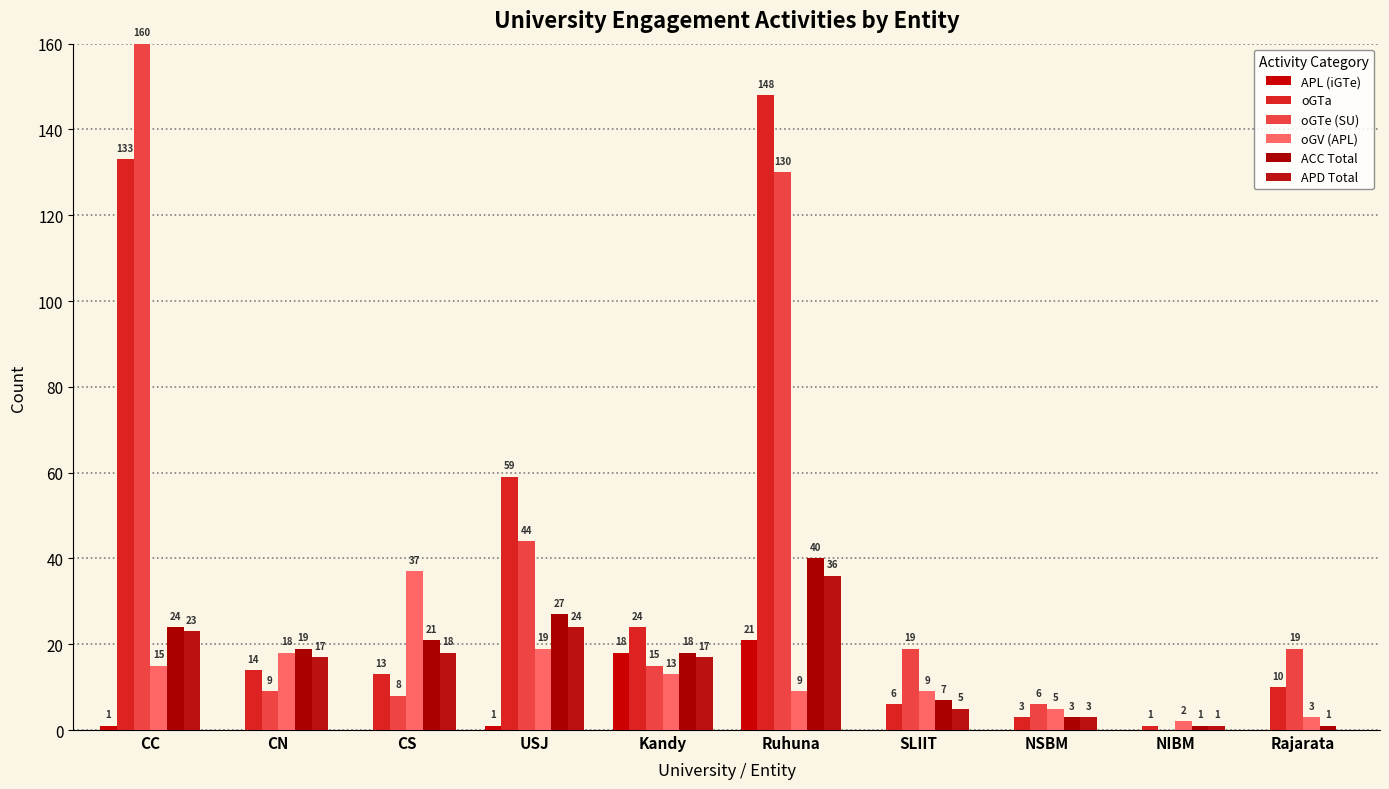

What is the label of the 9th bar from the left?

NIBM